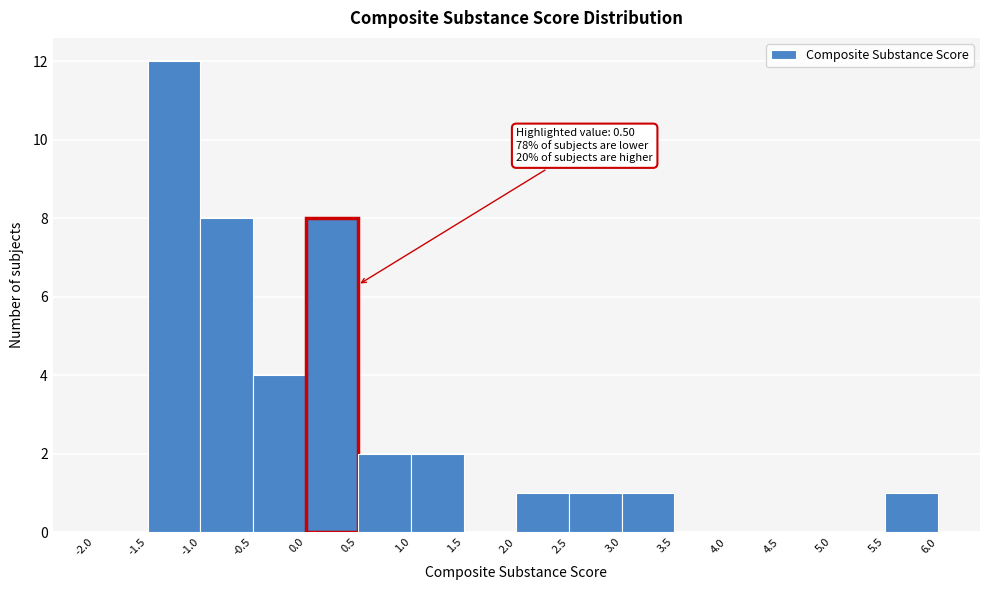

Which range on the x-axis has the tallest bar?

-1.5 to -1.0